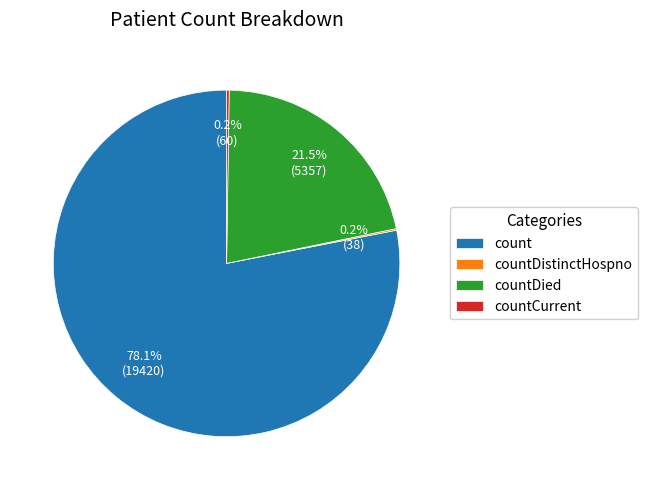

Which category has the biggest portion of the pie?

count